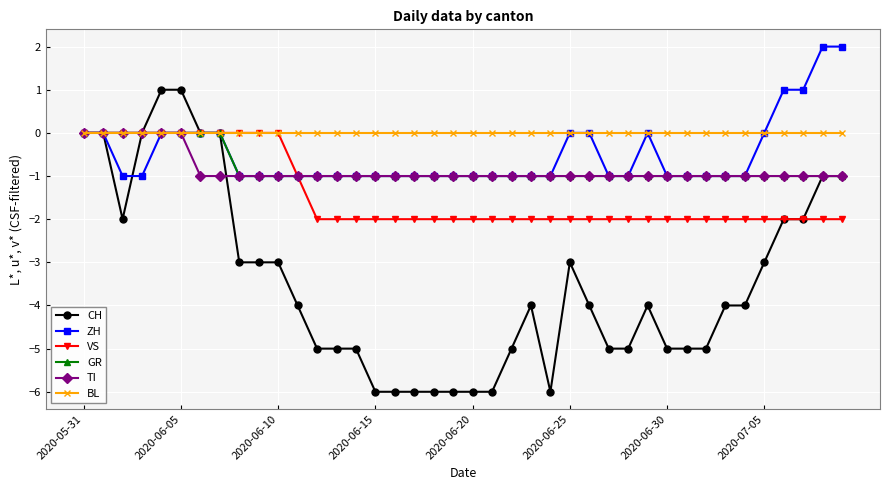

Which series has the largest range (max minus min)?

CH